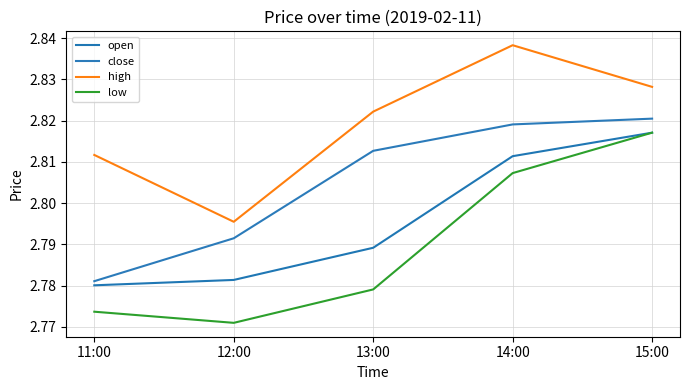

List the series in order of their overall mean, highest first.

high, close, open, low